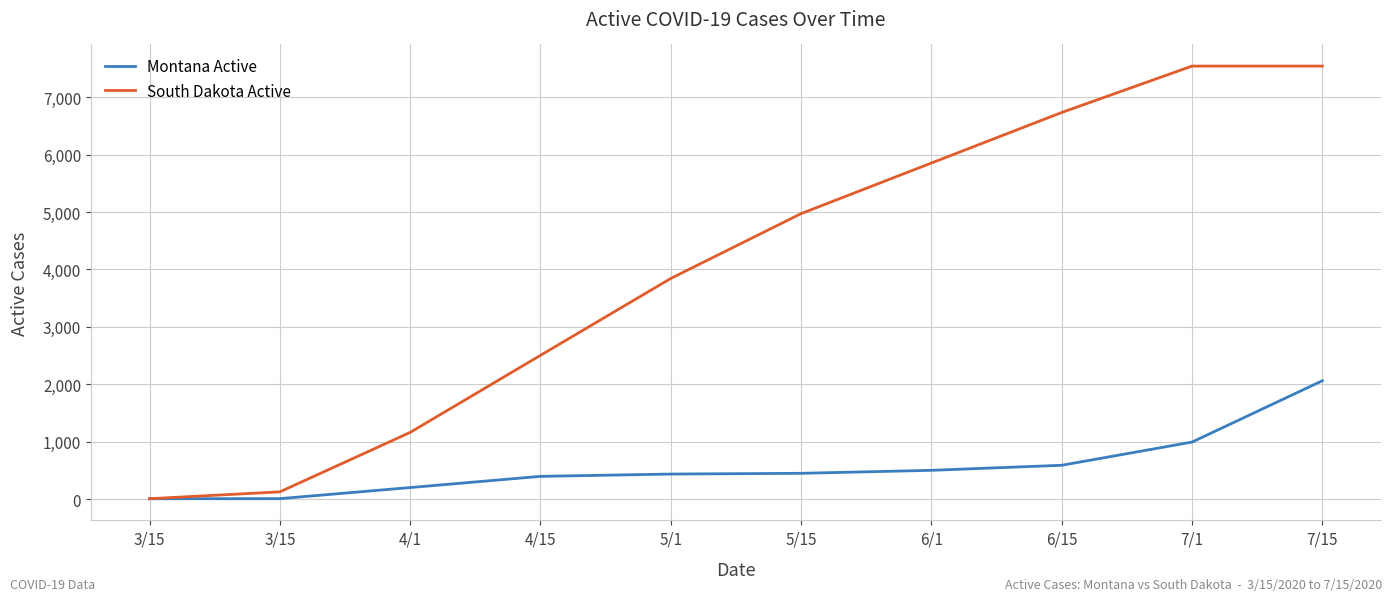

The value of Montana Active at 7/1 is 994. True or false?

True